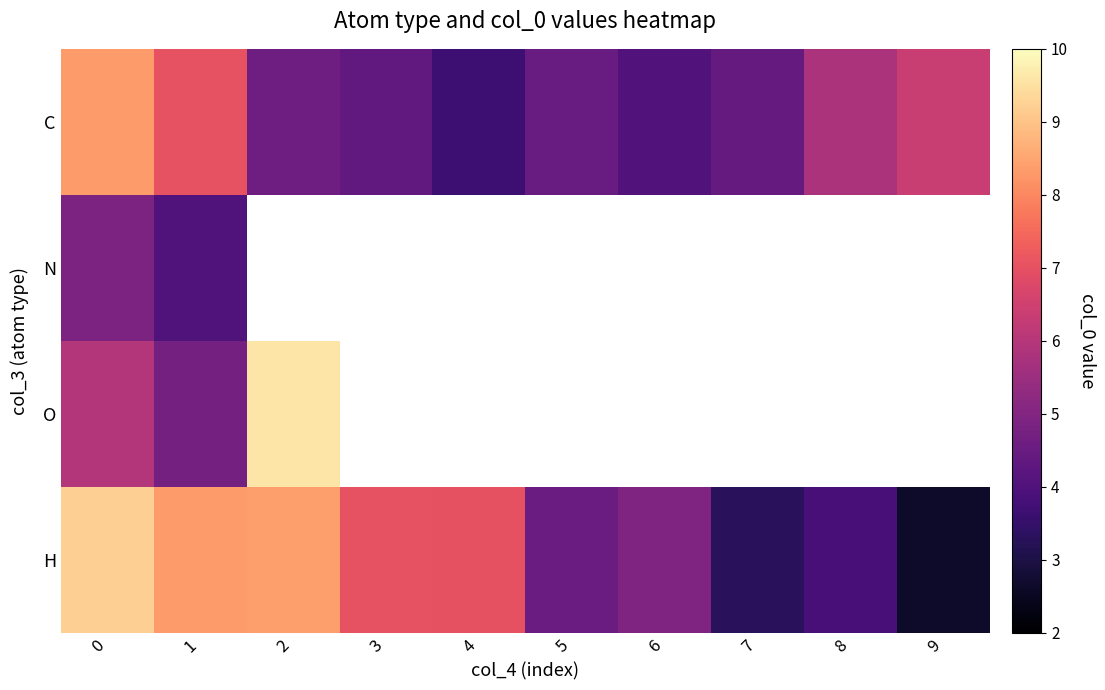

Which category has the lowest value across all series?

9